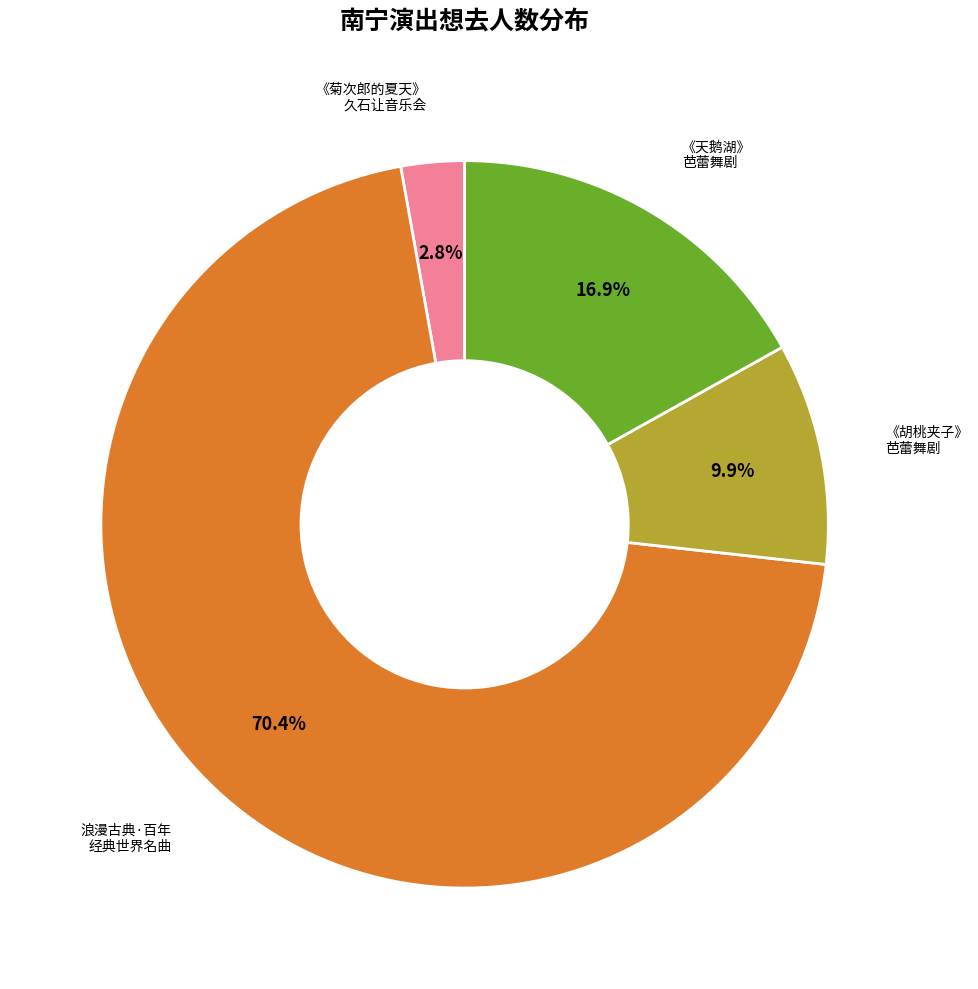

Is there a majority slice in this chart?

Yes